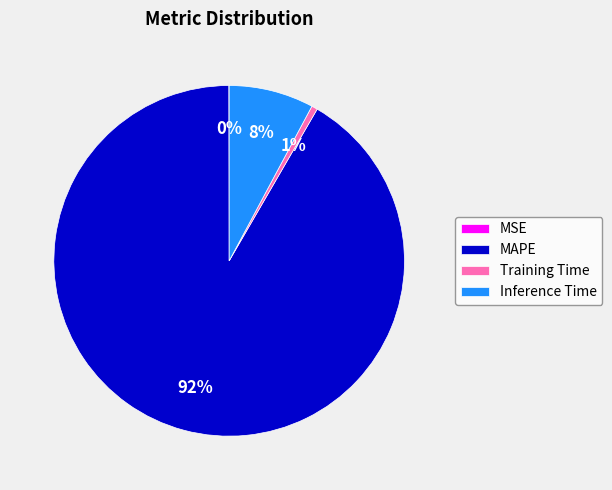

To the nearest percent, what is the average slice percentage?

25%